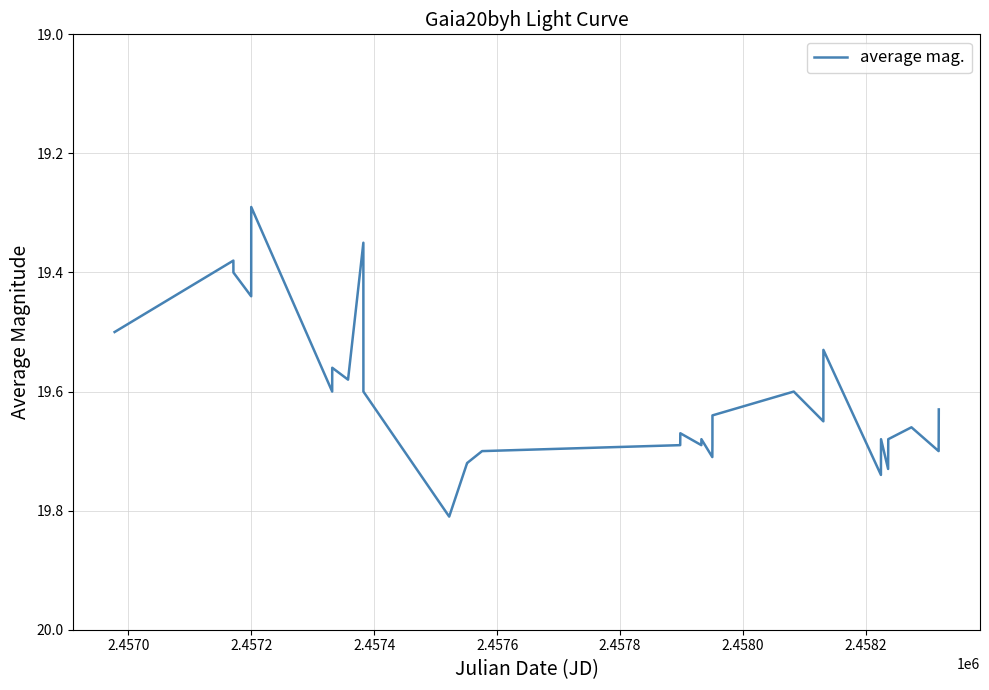

What is the difference between the maximum and minimum values?

0.5